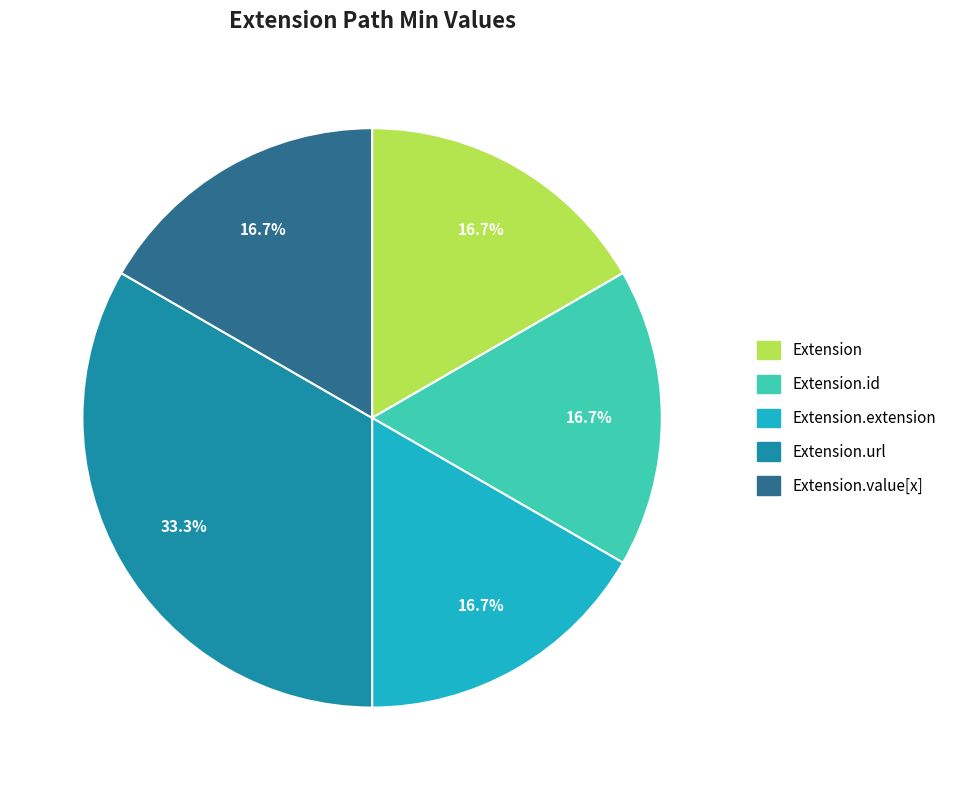

Is there a majority slice in this chart?

No